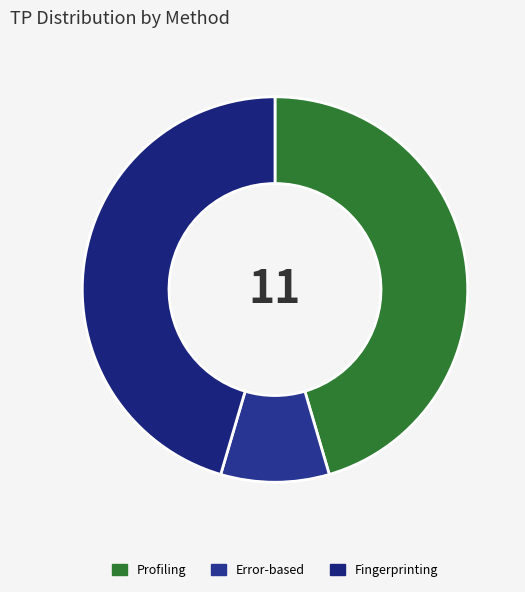

The Fingerprinting slice represents 59% of the pie. True or false?

False